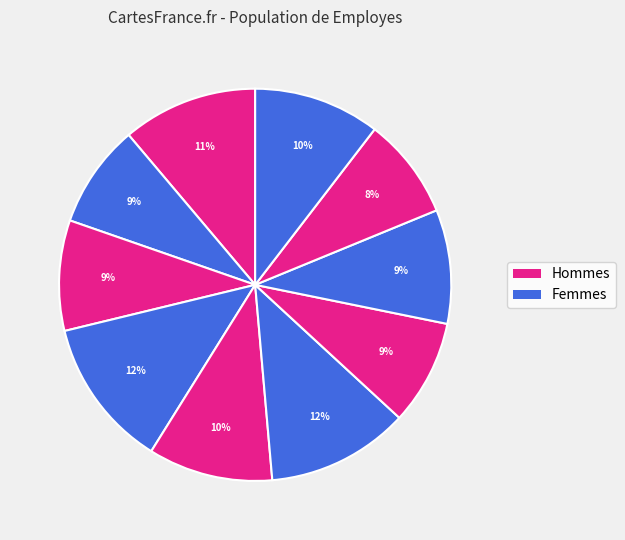

Count the number of slices in the pie.

10